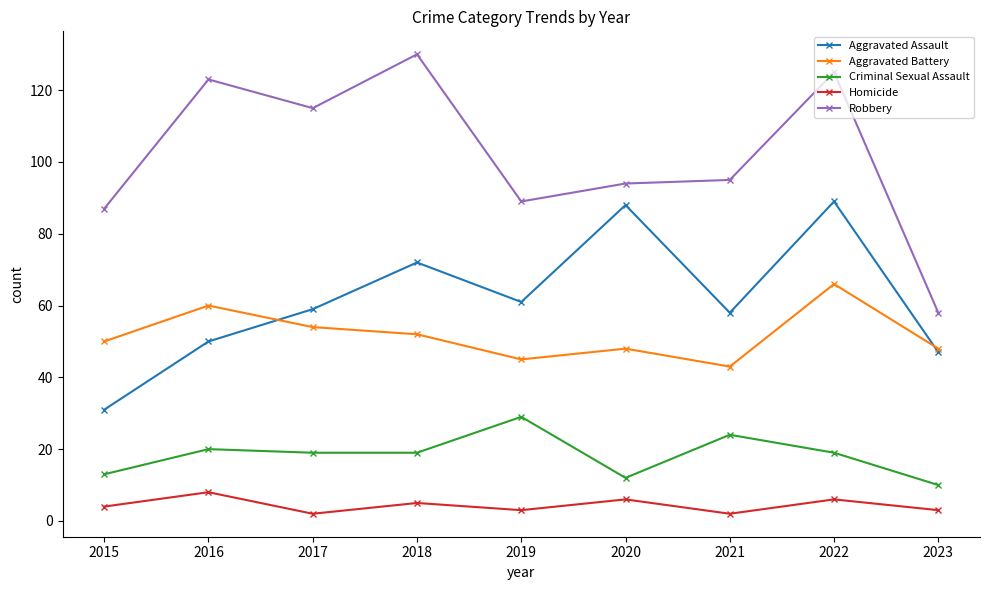

What is the value of the Robbery point at the 7th from the left?

95